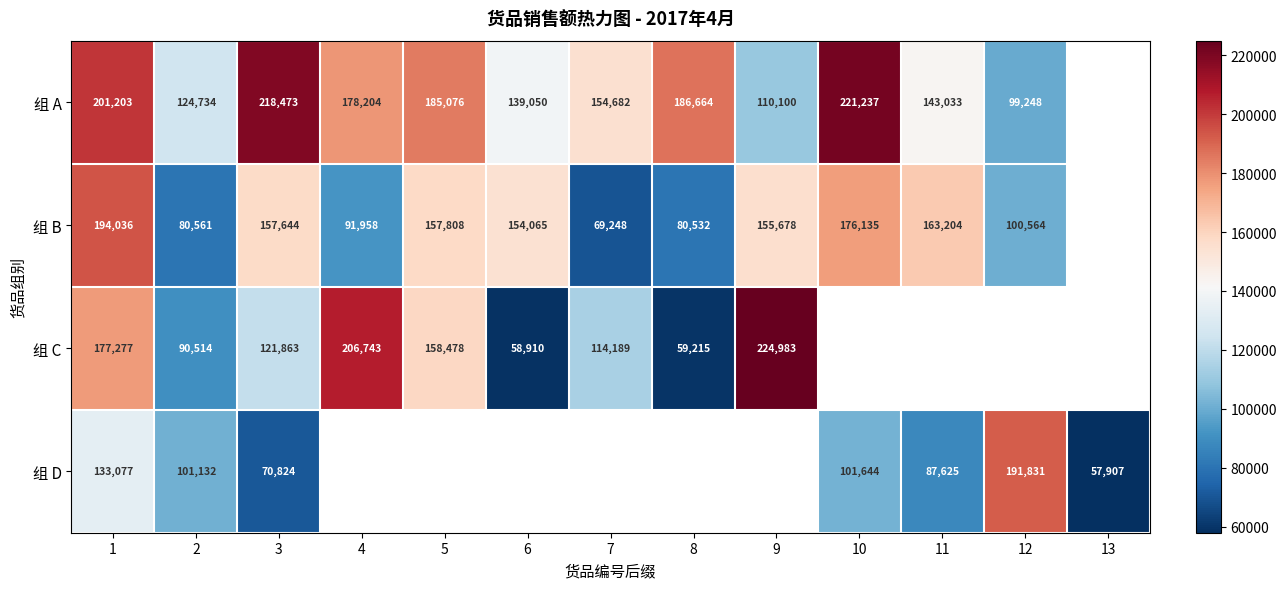

Is it true that 组 C equals 123644 at 9?

False